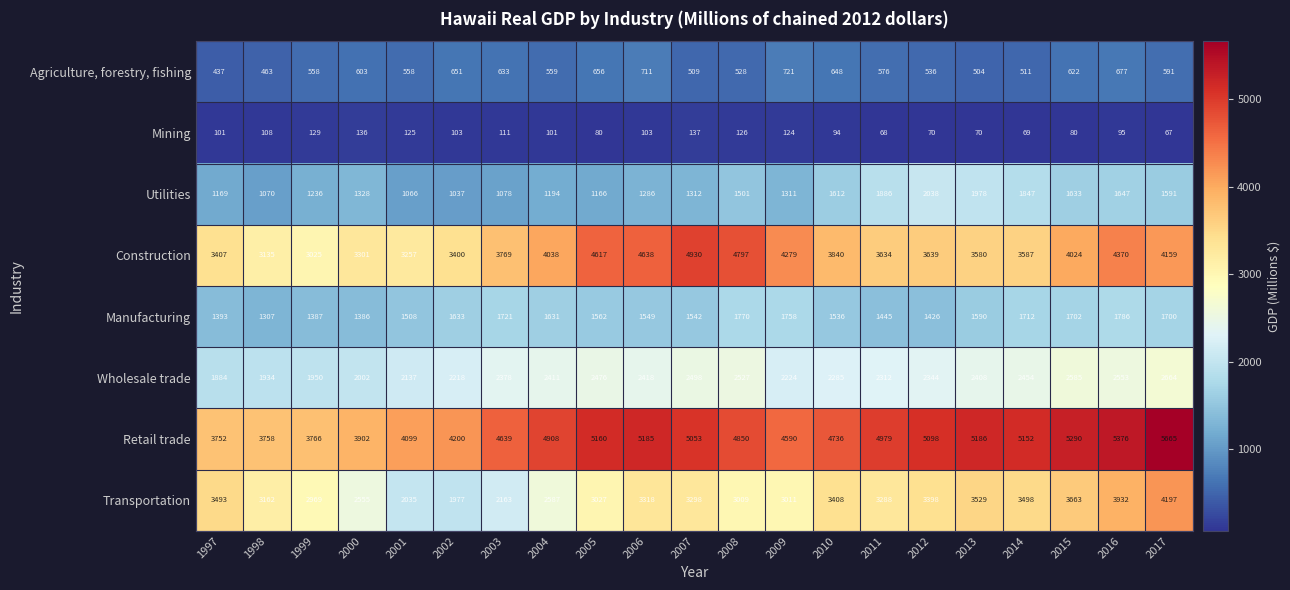

Between 1998 and 2005, which series saw the biggest shift?

Construction